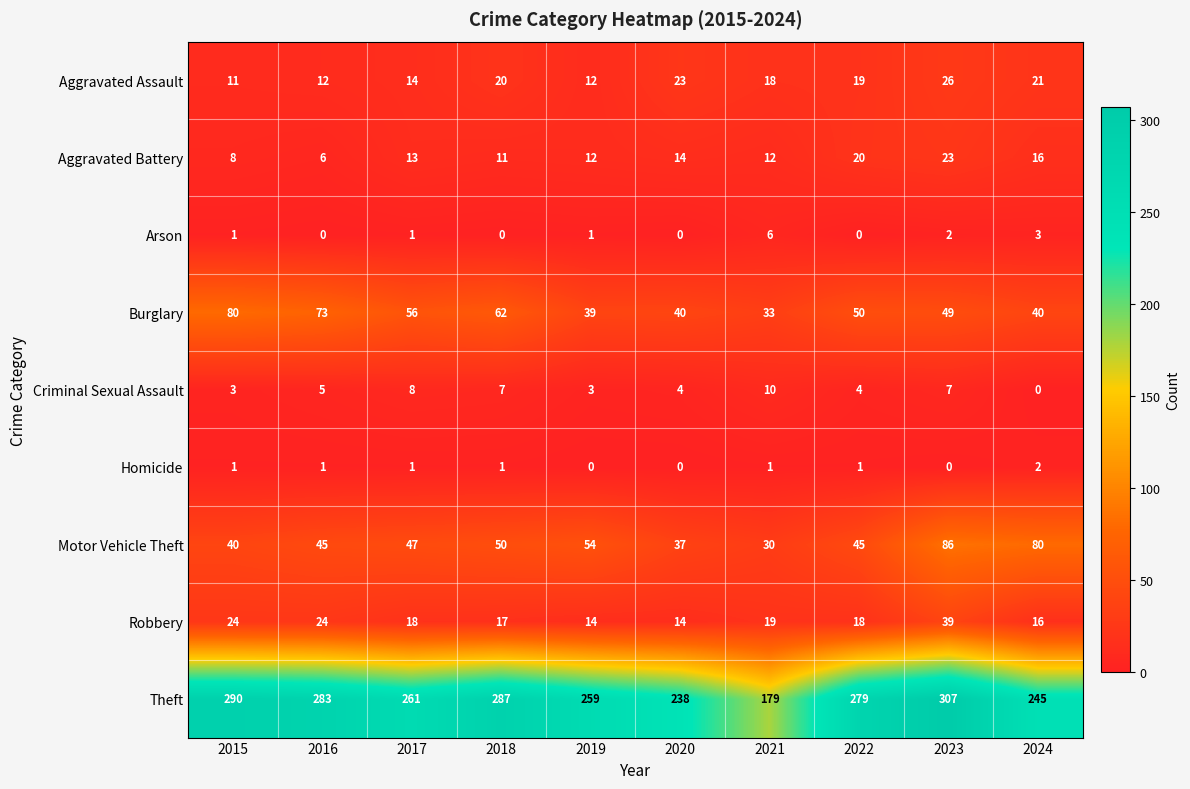

What is the difference between the maximum and second lowest values in the Theft series?

69